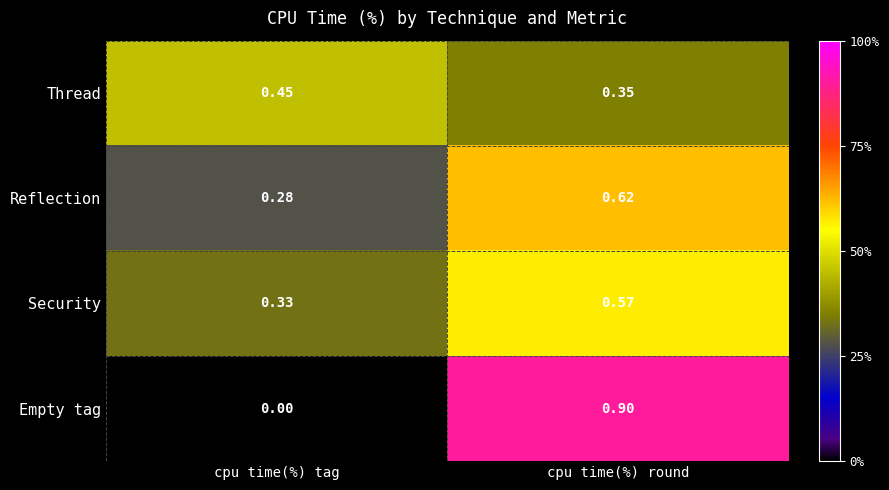

Is the value of Reflection at cpu time(%) round greater than the value of Thread at cpu time(%) tag?

Yes